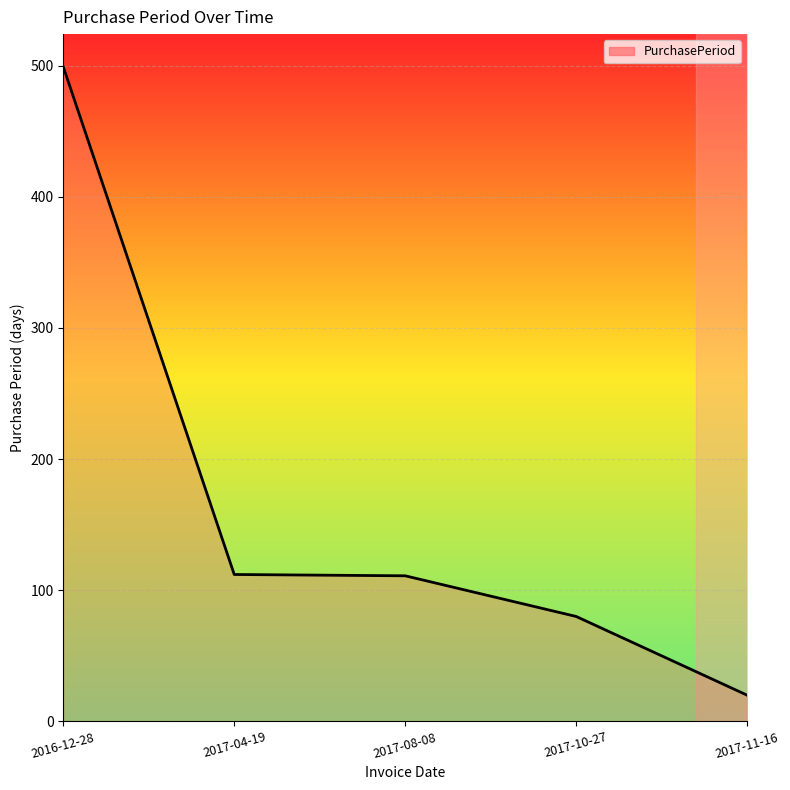

What position from the left is 2017-08-08?

3